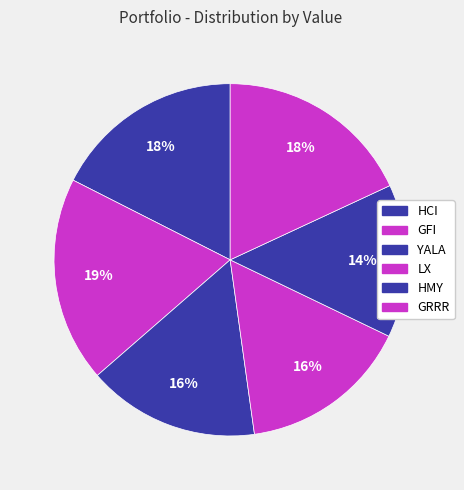

What is the largest slice in the pie chart?

GFI